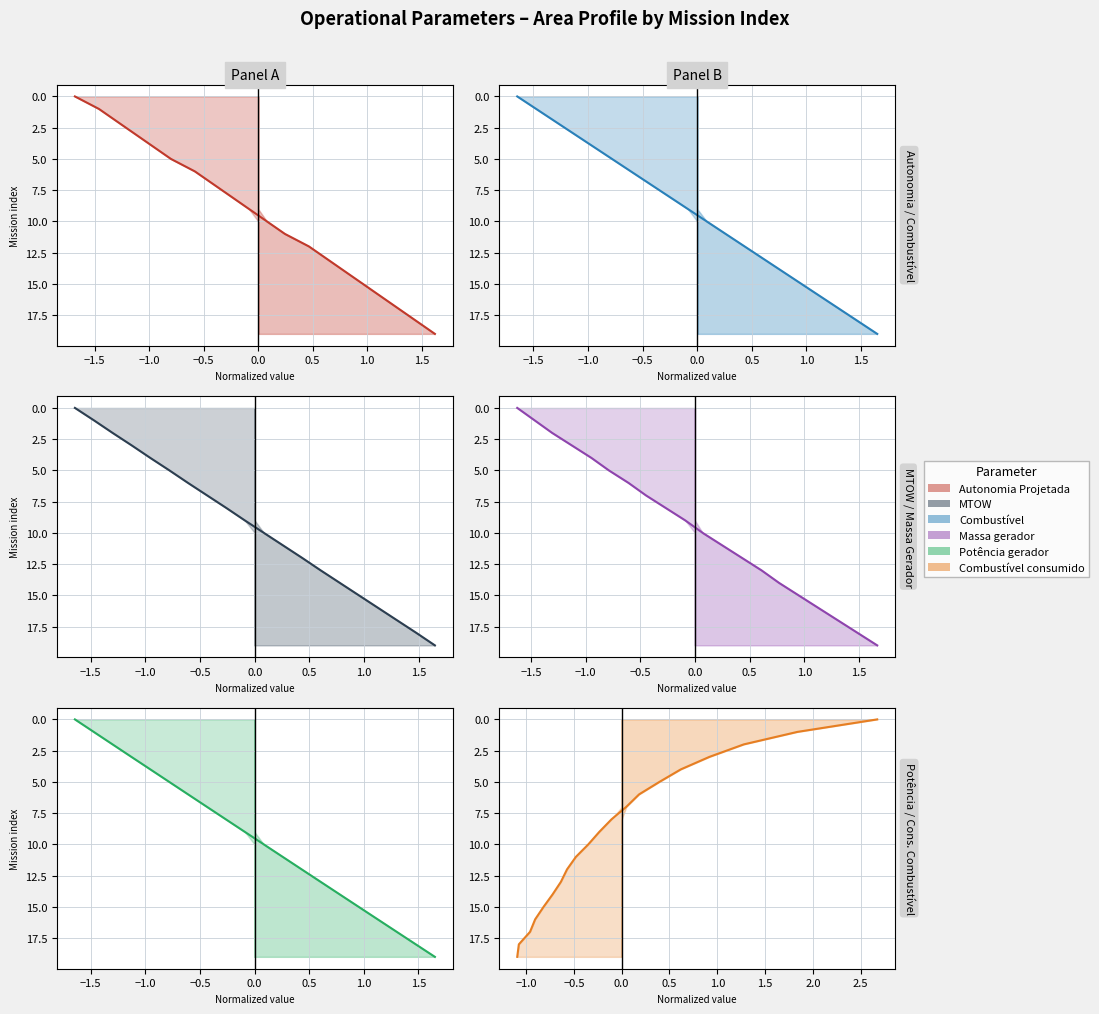

True or false: MTOW [kg] and Combustível consumido [L] cross at least once.

False